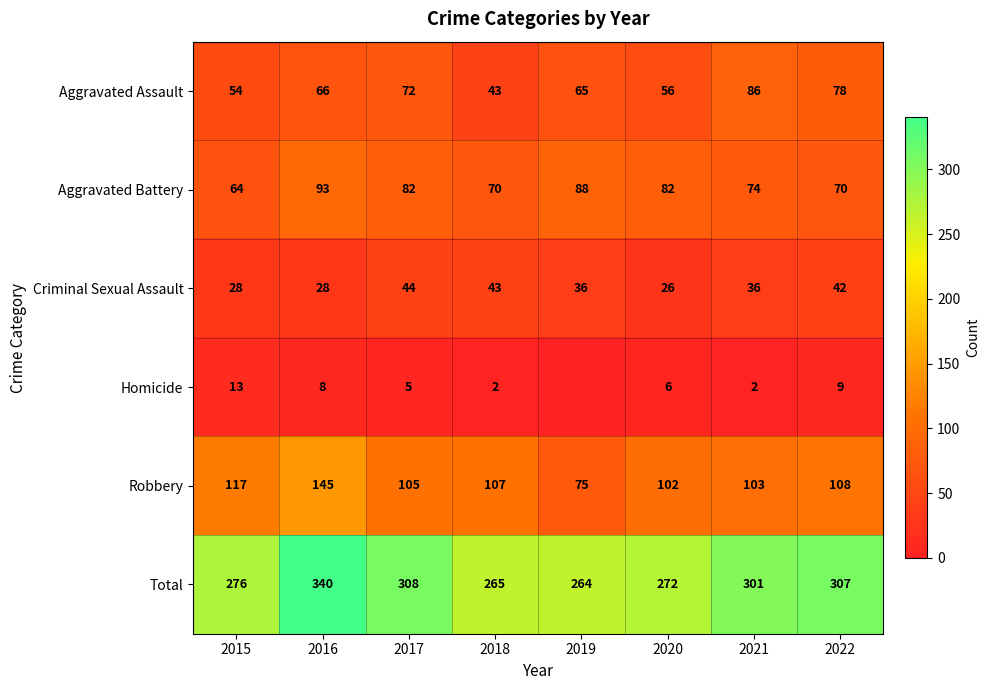

At how many categories does at least one series exceed 45?

8